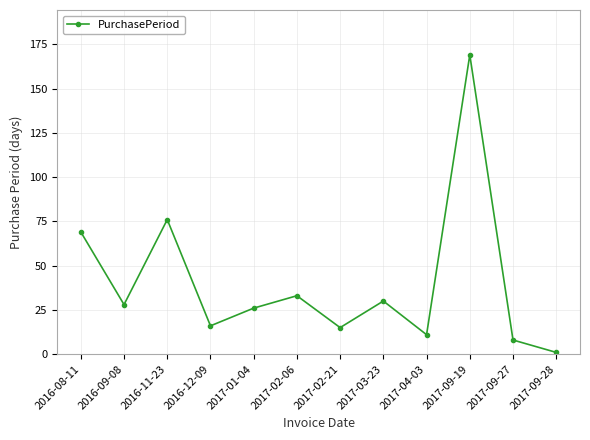

Between 2016-12-09 and 2017-02-06, which is larger?

2017-02-06